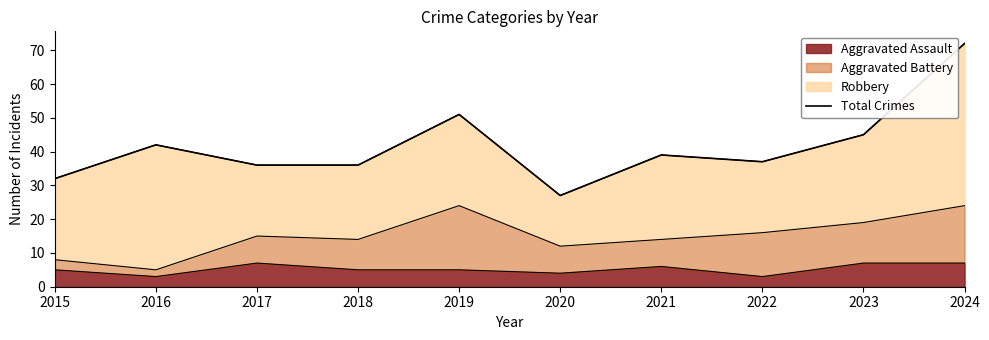

Reading right to left, extract all data points from this chart.

2024=72	2023=45	2022=37	2021=39	2020=27	2019=51	2018=36	2017=36	2016=42	2015=32